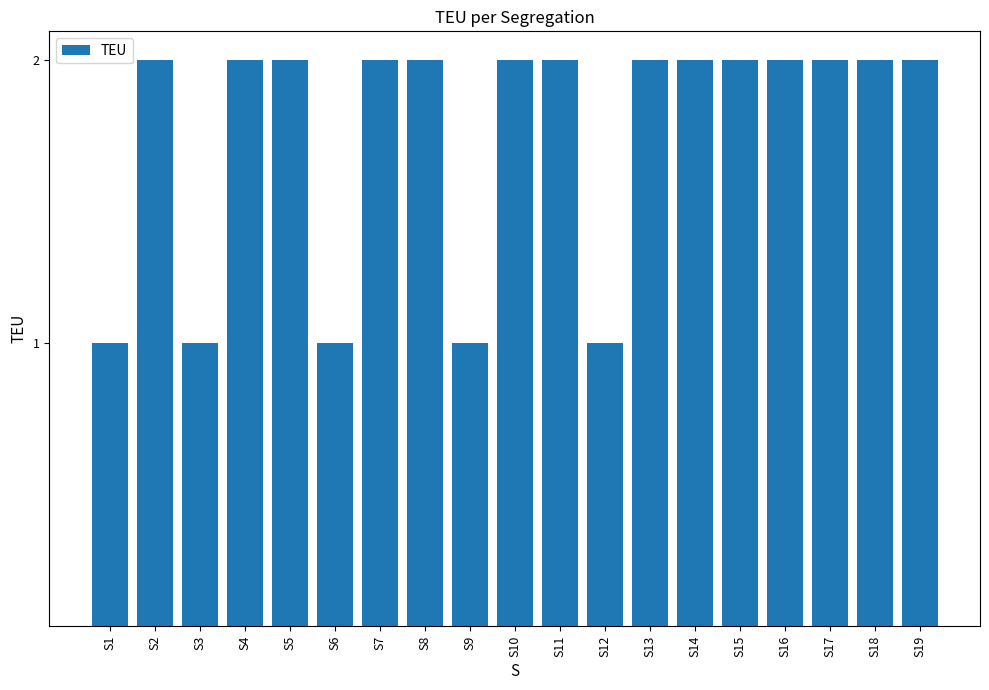

Reading left to right, list all the values displayed in this chart.

1	2	1	2	2	1	2	2	1	2	2	1	2	2	2	2	2	2	2